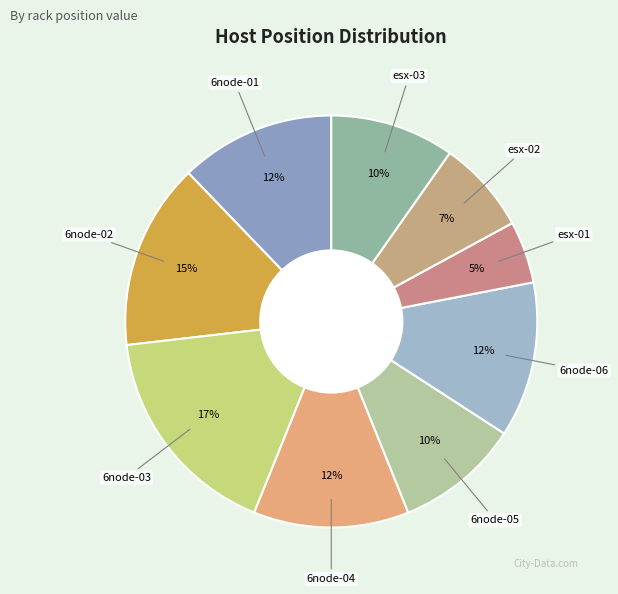

How many slices are in this pie chart?

9